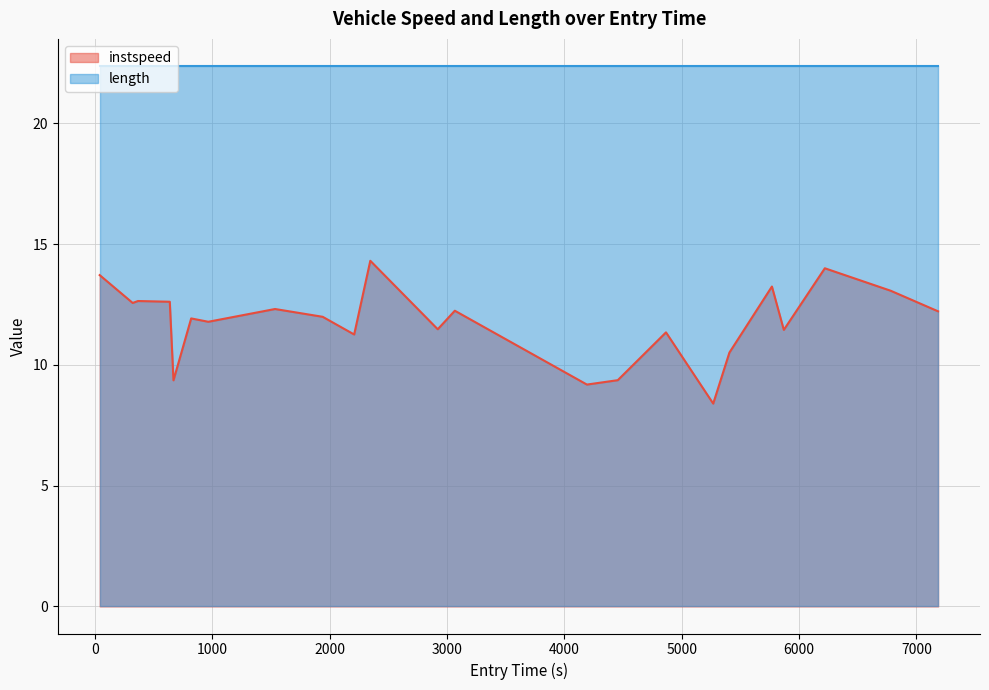

How many lines are shown in the chart?

2